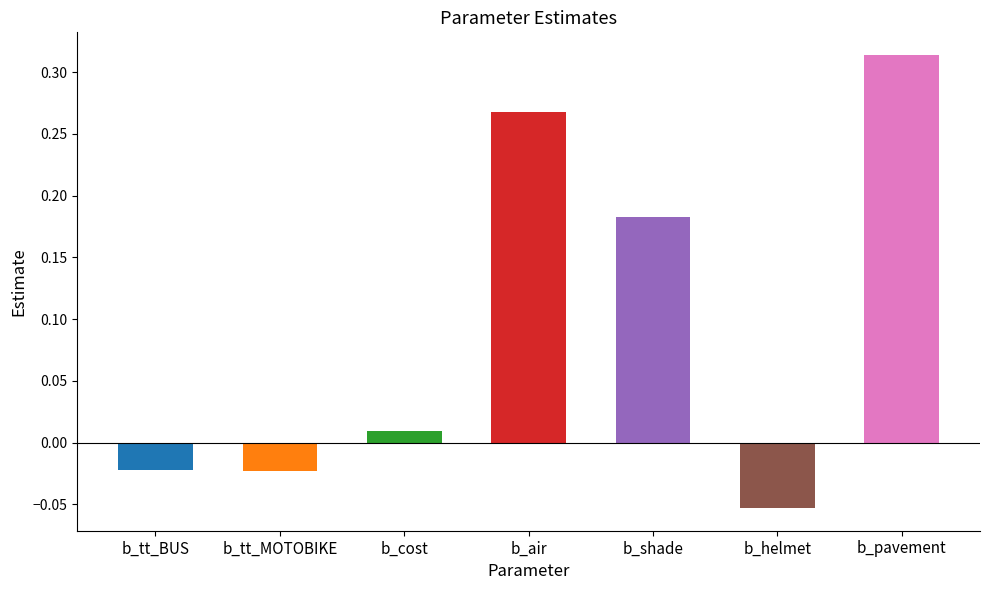

Rank the categories by value from highest to lowest.

b_pavement, b_air, b_shade, b_cost, b_tt_BUS, b_tt_MOTOBIKE, b_helmet